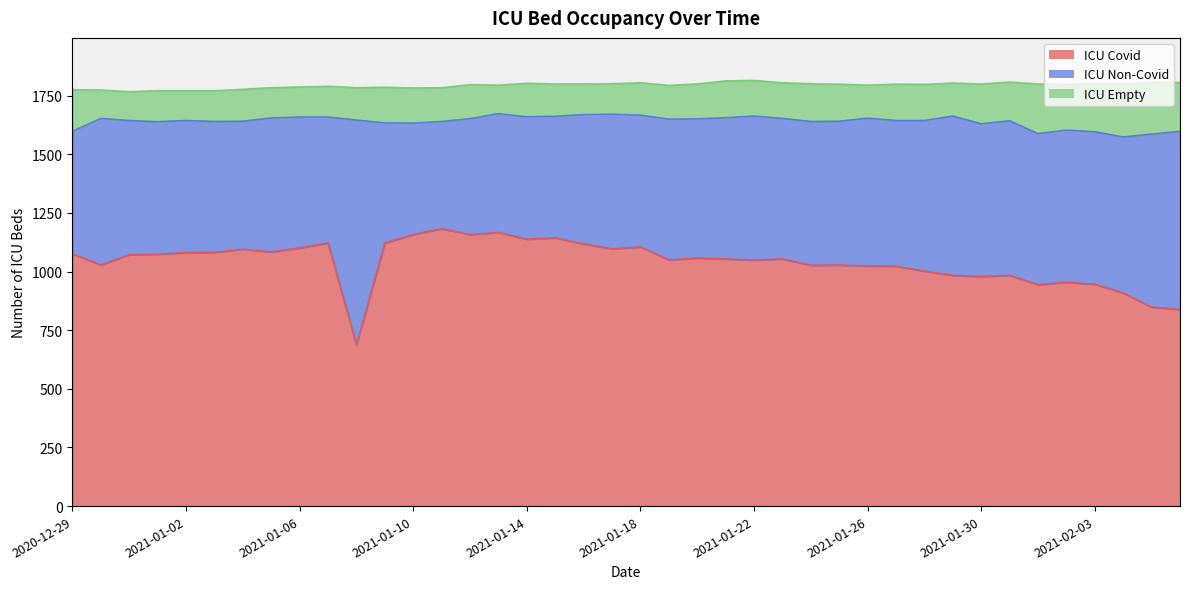

True or false: icu_covid has a value of 463 at 31.

False